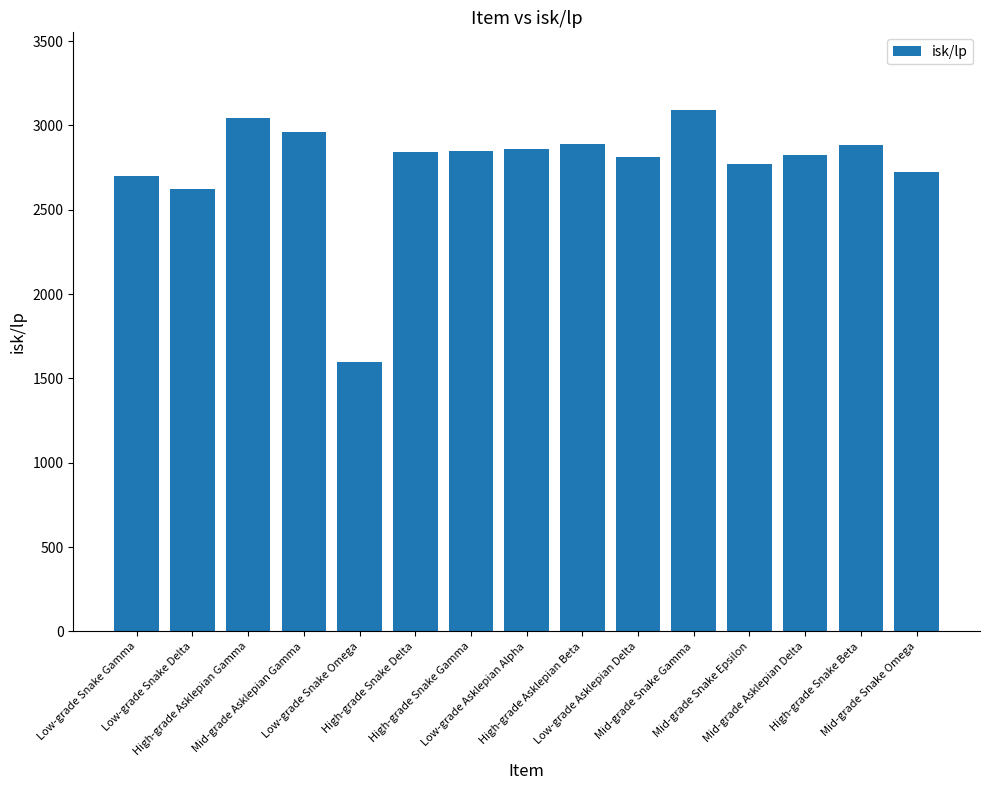

What is the label of the 10th bar from the right?

High-grade Snake Delta